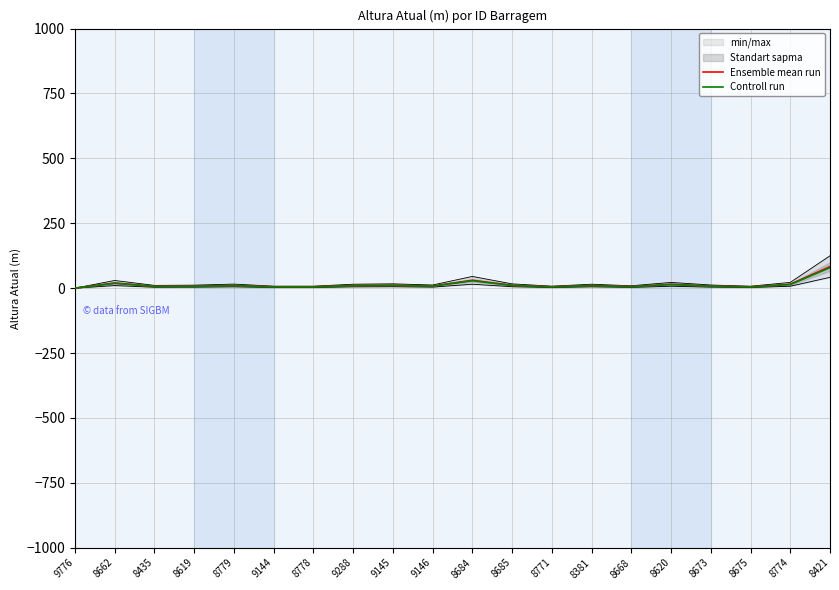

True or false: Ensemble mean run has a value of 0.0 at 9776.

True